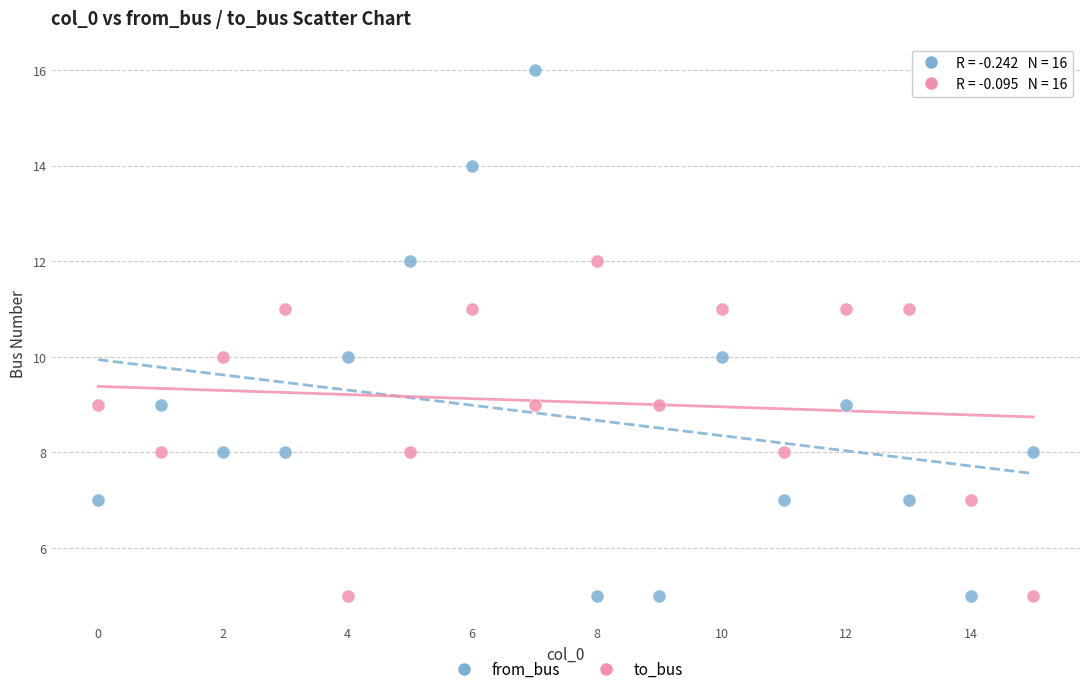

Which series contains the highest Y value?

from_bus